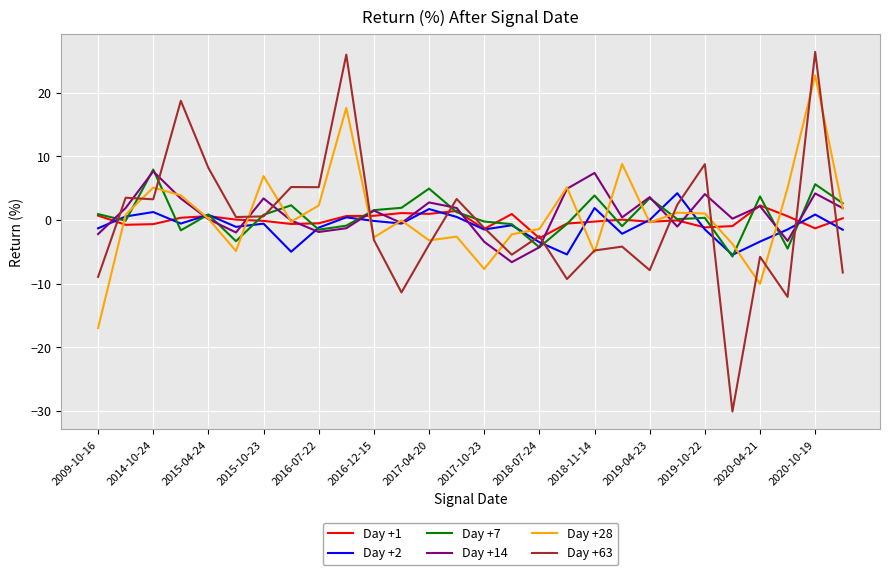

Which series has the widest spread of values?

Day +63